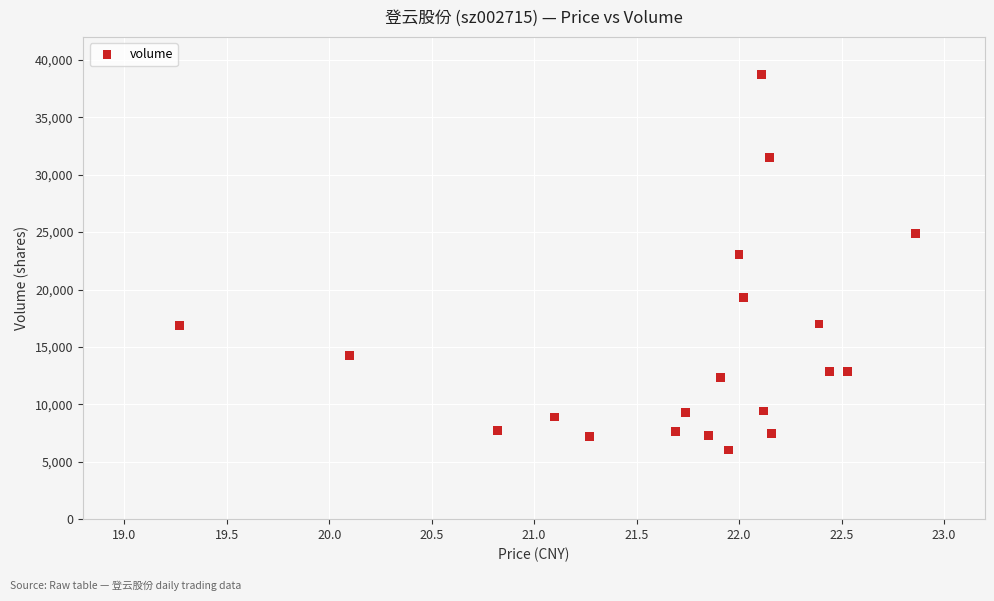

What Y value in the scatter plot is closest to 22375?

23018